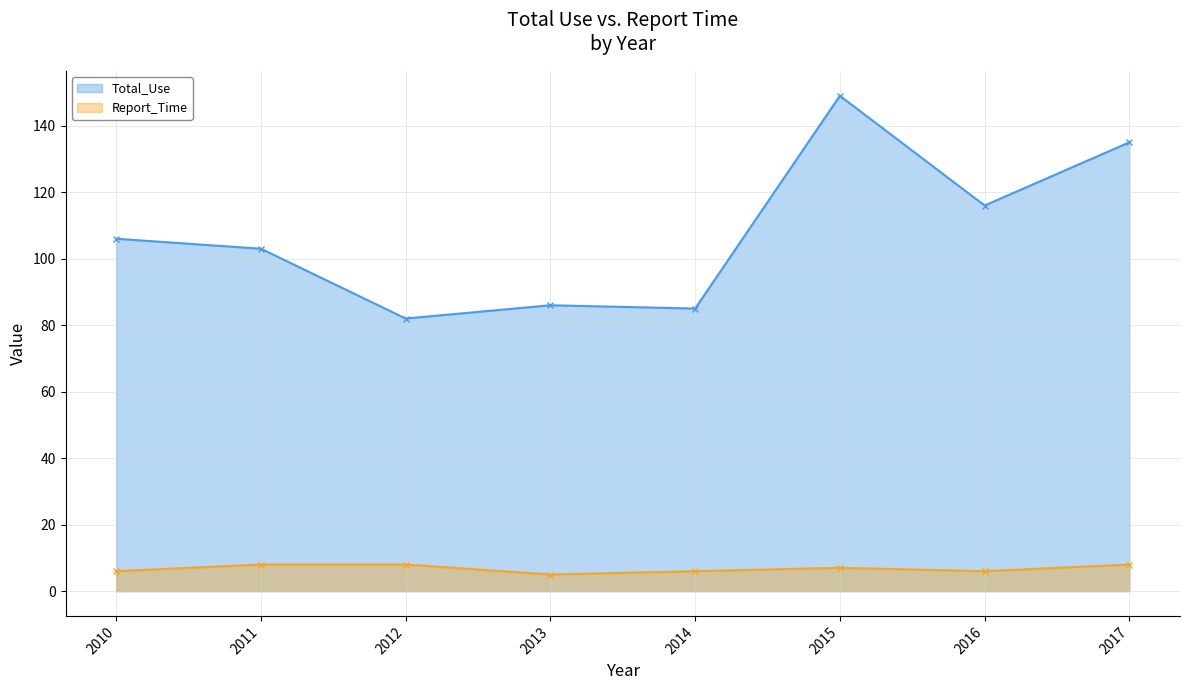

The value of Total_Use (line) at 2010 is 106. True or false?

True